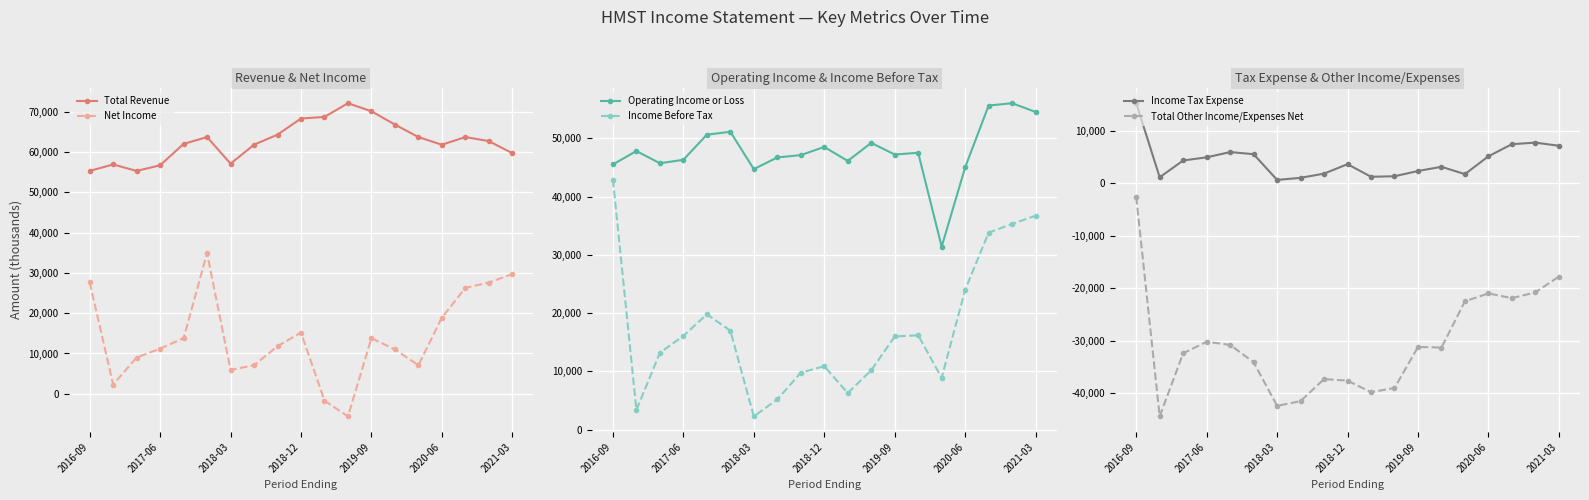

True or false: Net Income and Total Revenue intersect in this chart.

False